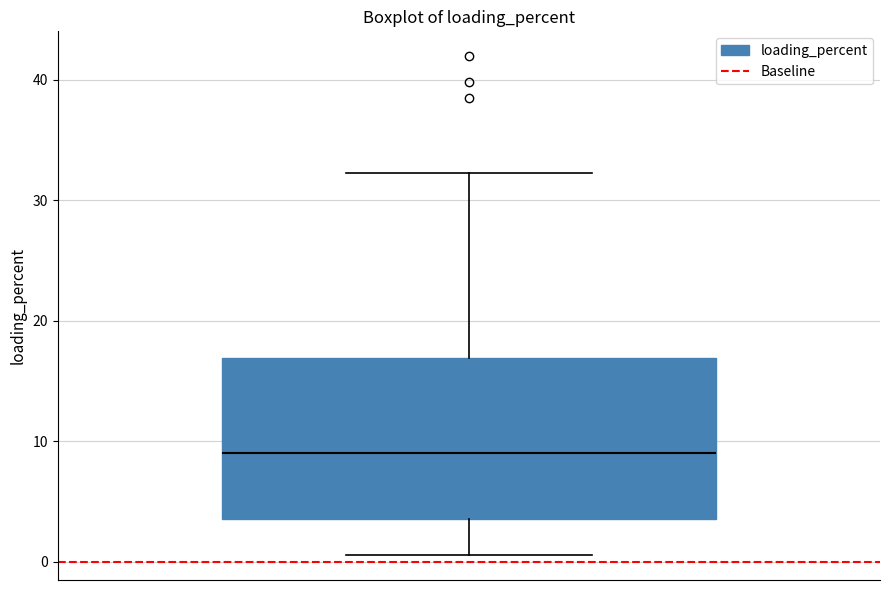

Read this box plot against the y-axis: the position of the median line, the range covered by the box, and the ends of both whiskers. The values are not printed on the chart, so give them approximately, as read against the axis.

median 9, box 4 to 17, whiskers 1 to 32